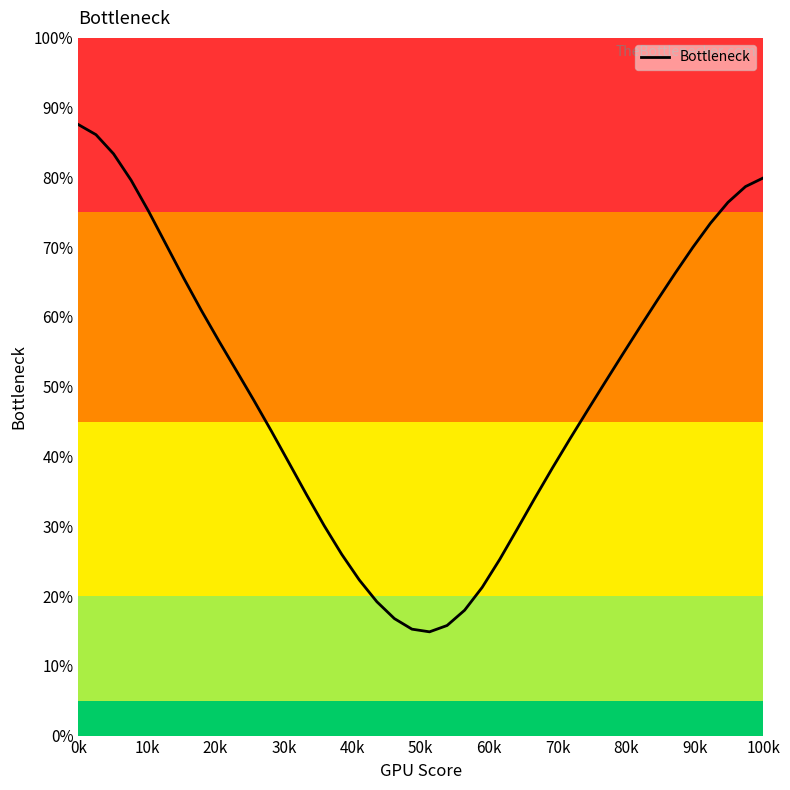

What is the difference between the maximum and minimum values?

72.7